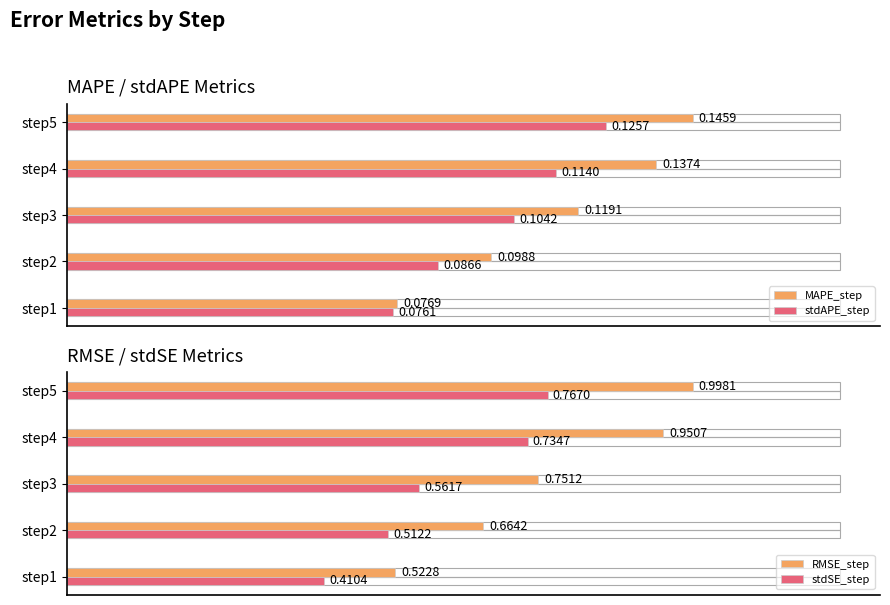

Which has a higher value, step3 or step4?

step4